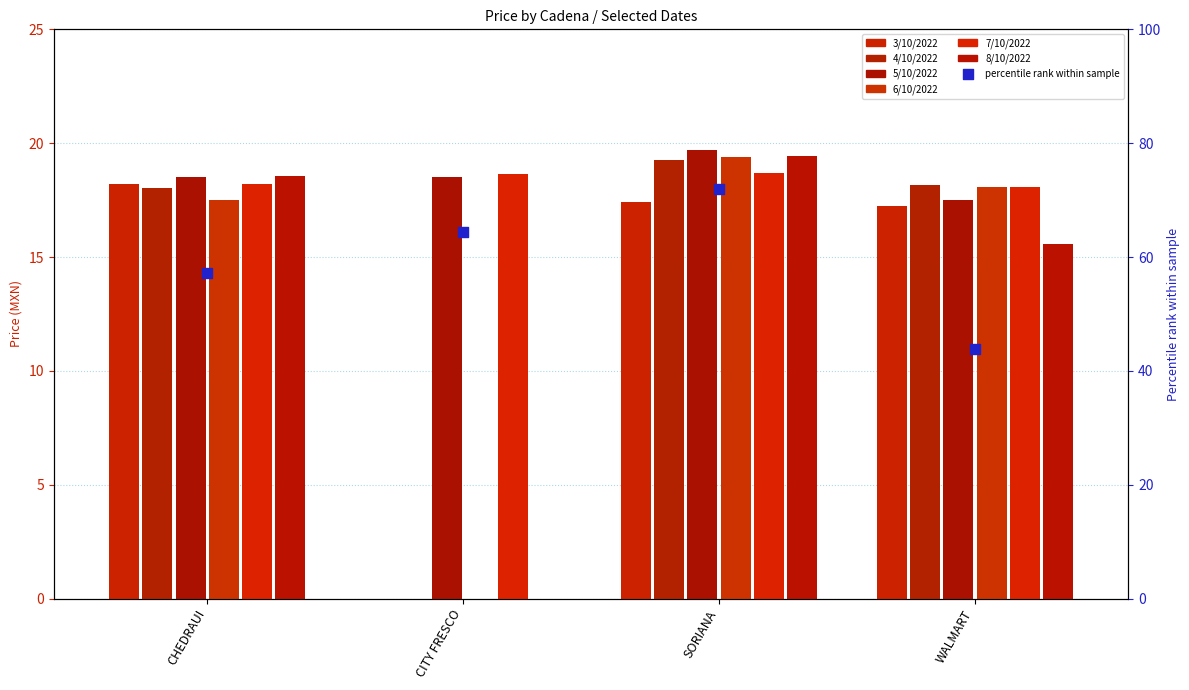

At which category is the sum across all series the highest?

SORIANA